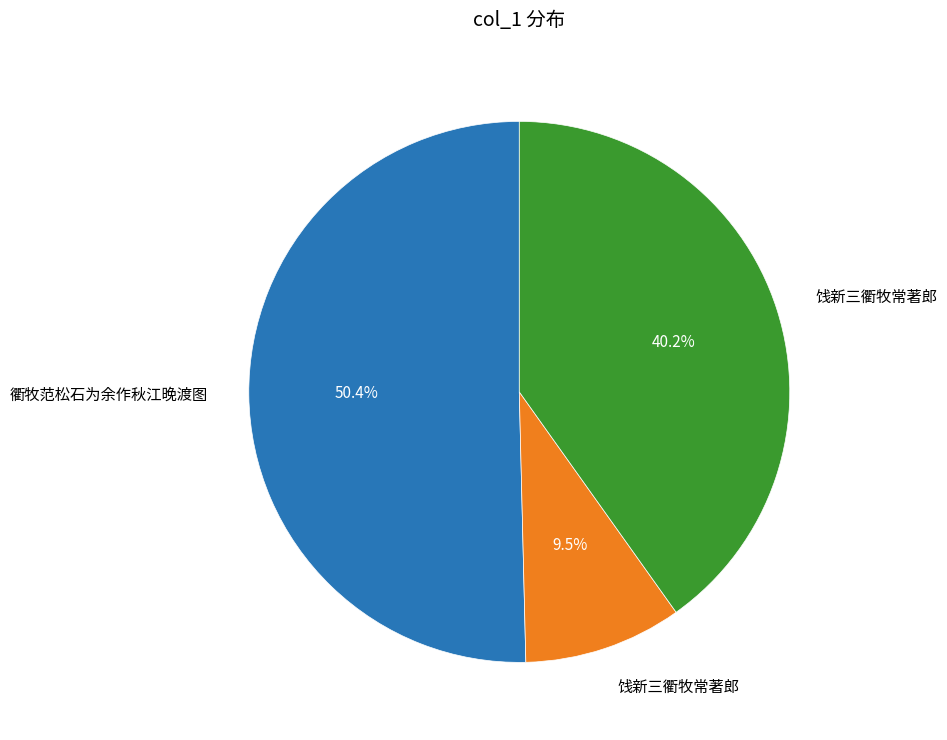

Does any single category account for the majority?

Yes